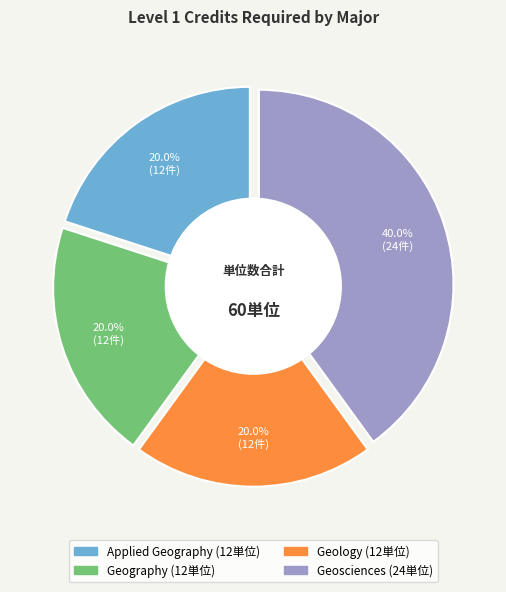

Combined, do Geography and Geosciences account for over 50%?

Yes